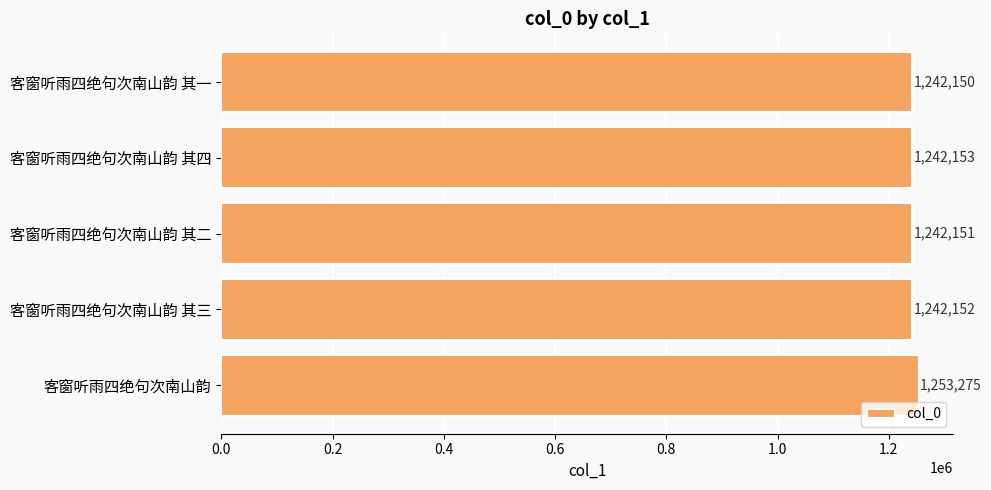

Reading top to bottom, transcribe all the data shown in this chart.

1242150	1242153	1242151	1242152	1253275